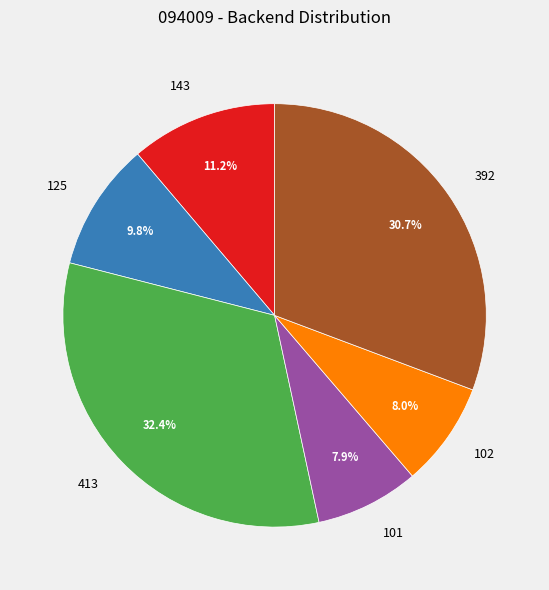

Does 101 account for over 50% of the chart?

No